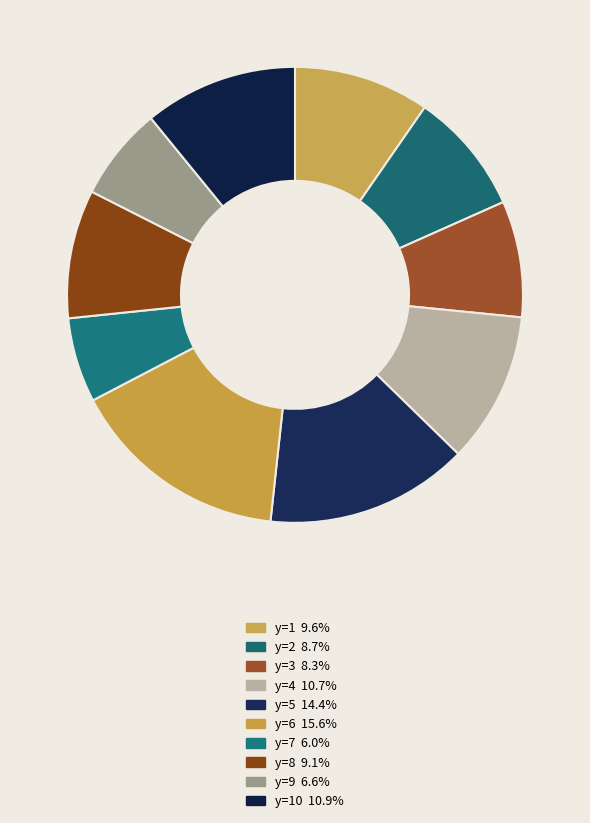

How many slices are in this pie chart?

10